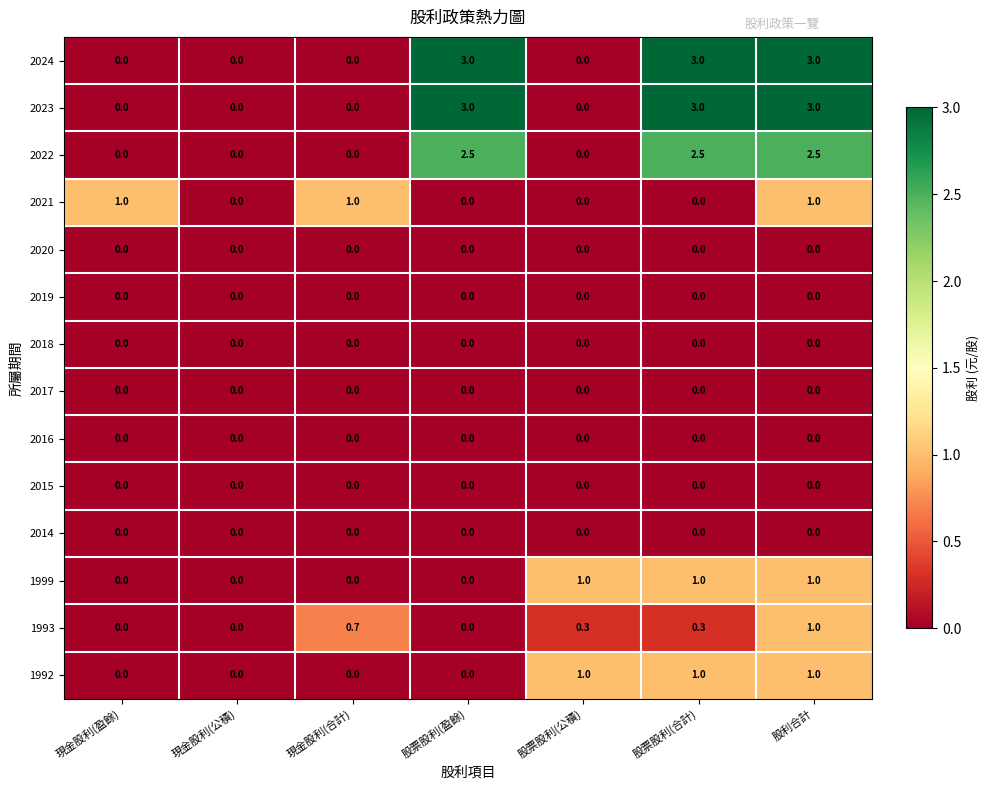

What is the total value across all series at 股利合計?

12.5